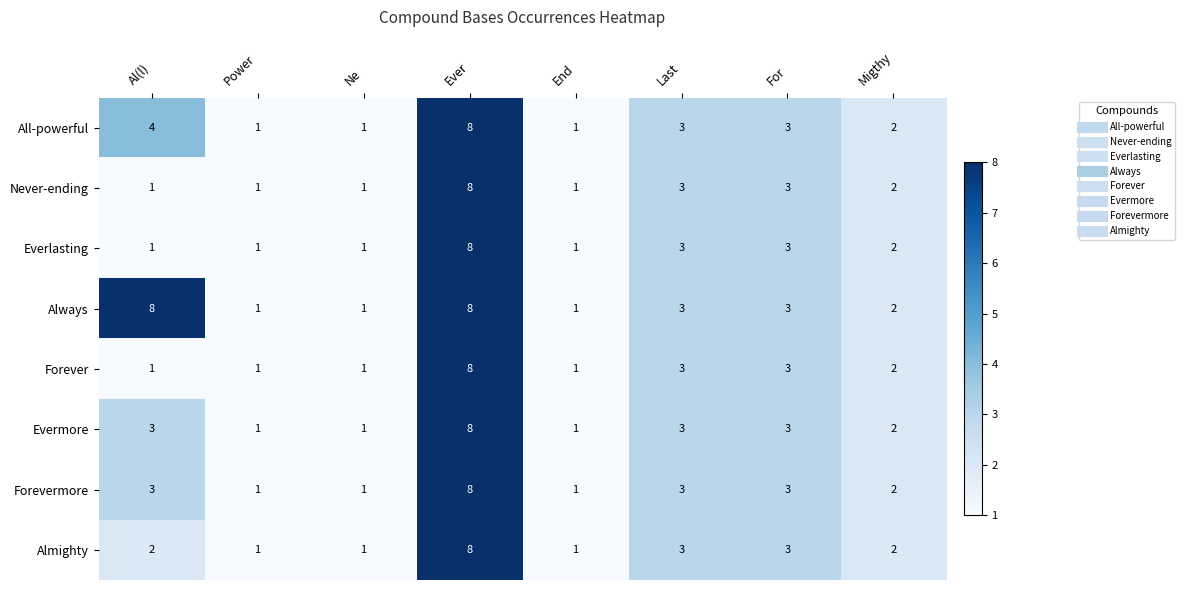

How many data points does each series have?

8